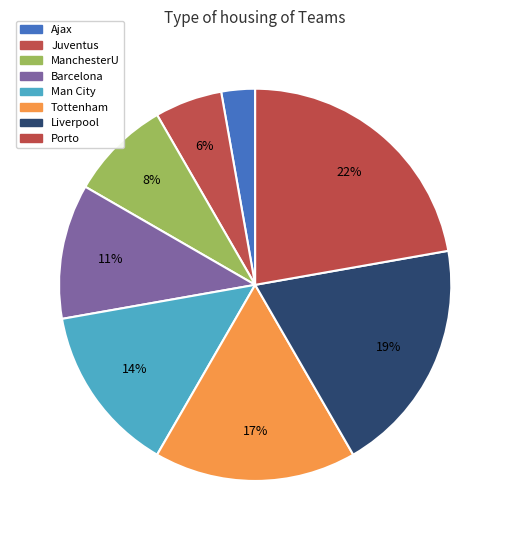

How many slices are in this pie chart?

8